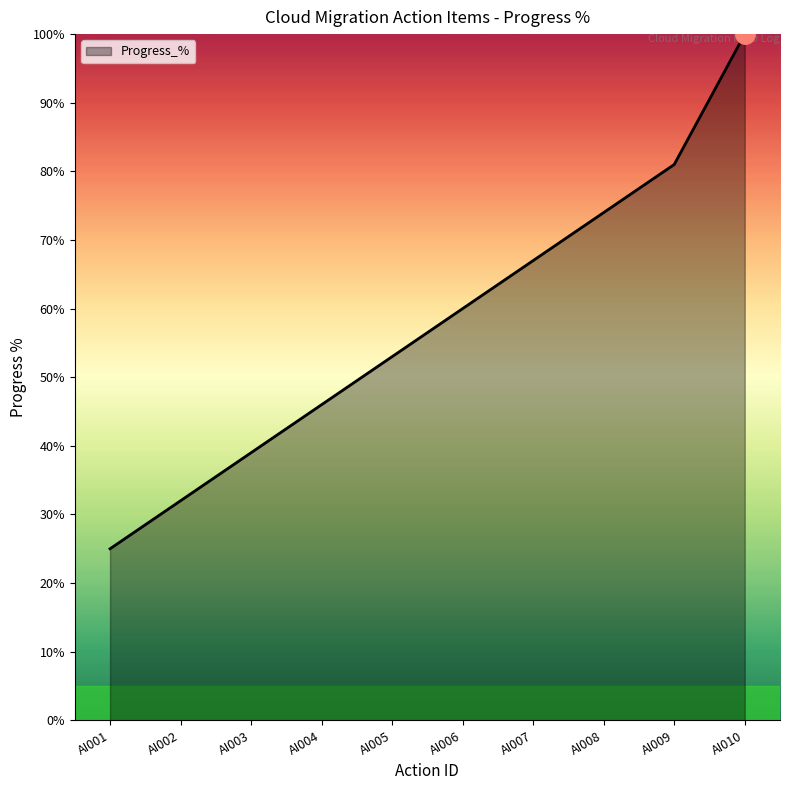

List the labels in order of value, smallest first.

AI001, AI002, AI003, AI004, AI005, AI006, AI007, AI008, AI009, AI010